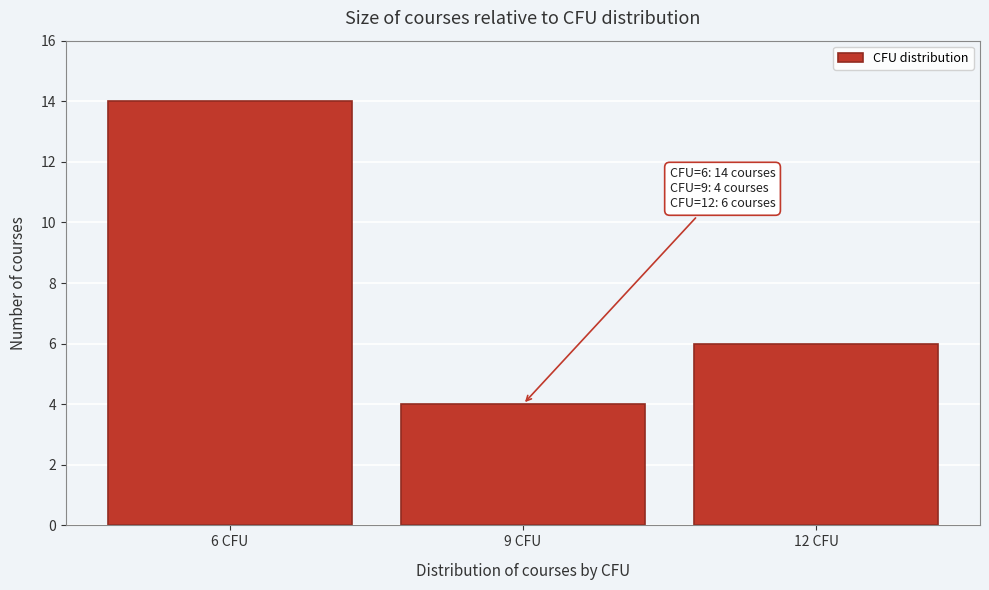

Over which range of the x-axis is the bar tallest?

4.5 to 7.5